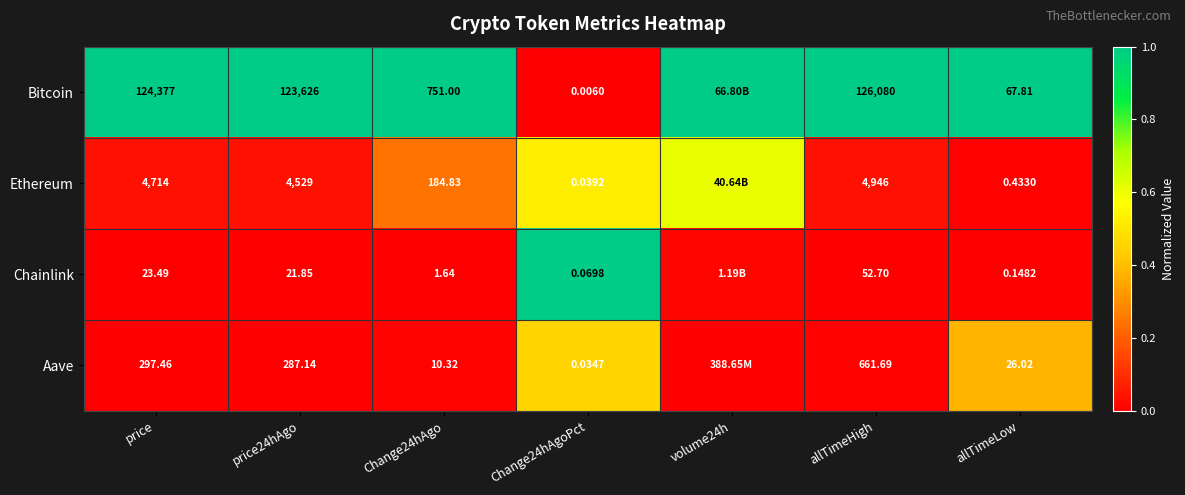

At price24hAgo, list the series in order from largest to smallest.

Bitcoin, Ethereum, Aave, Chainlink